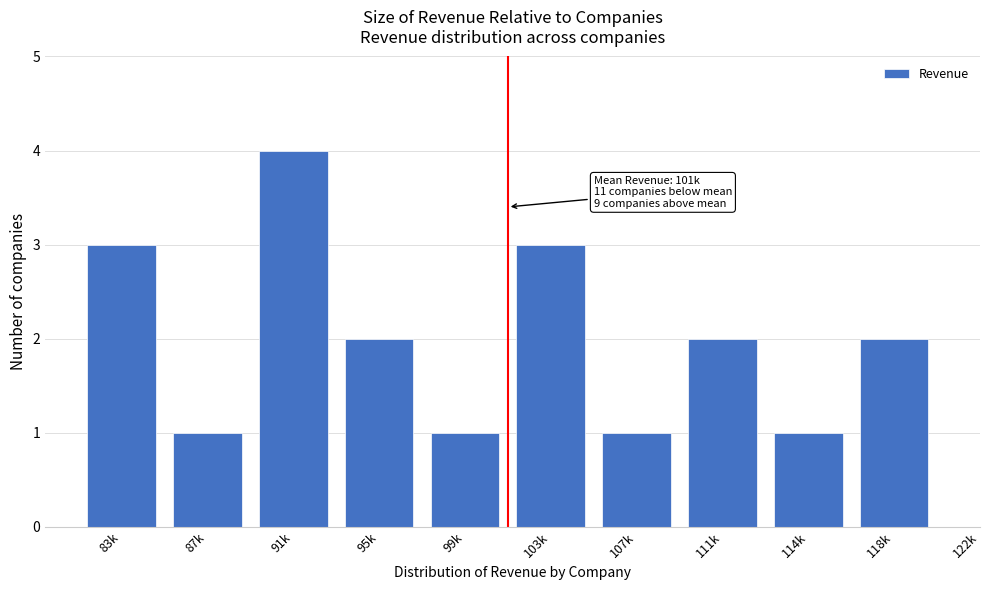

Reading right to left, extract all data points from this chart.

118k=2	114k=1	111k=2	107k=1	103k=3	99k=1	95k=2	91k=4	87k=1	83k=3